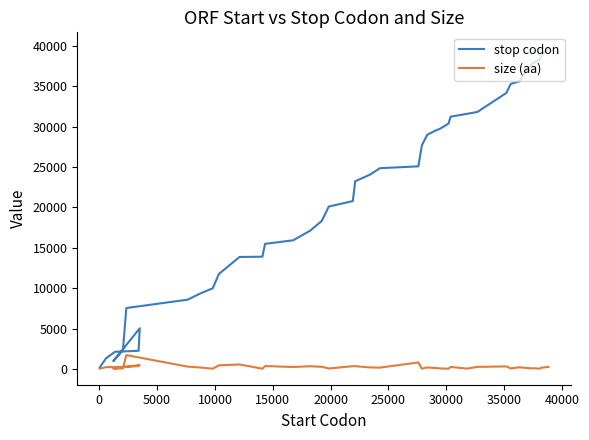

True or false: size (aa) and stop codon intersect in this chart.

False